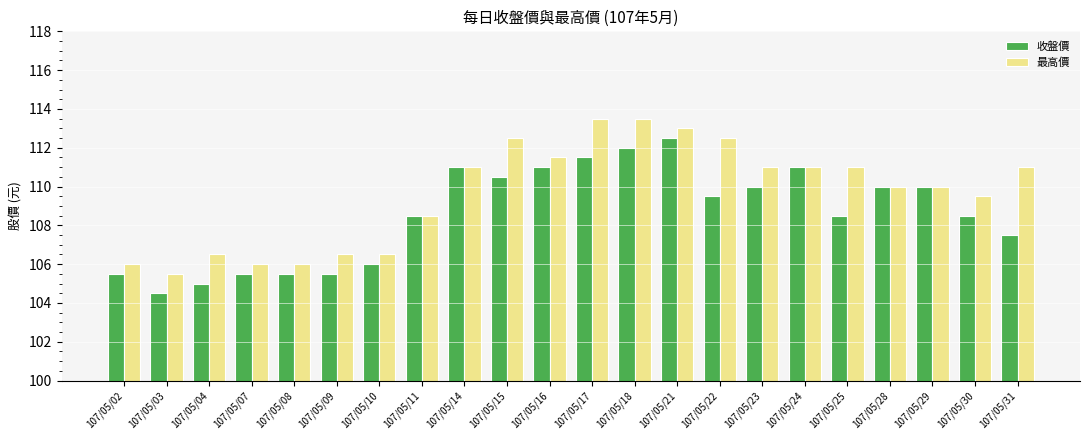

How many bars are there in total?

44